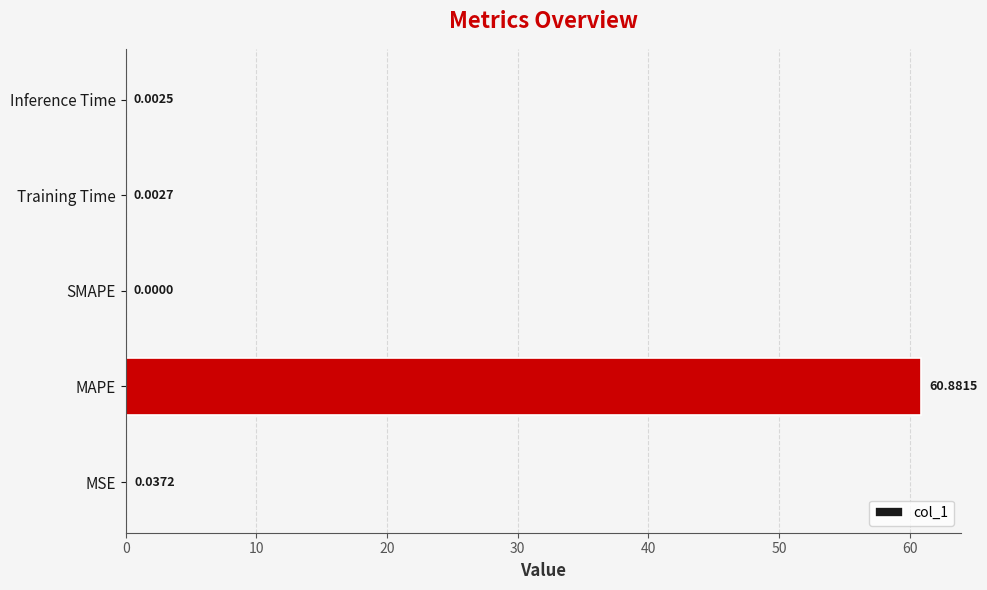

What is the sum of all values?

60.9